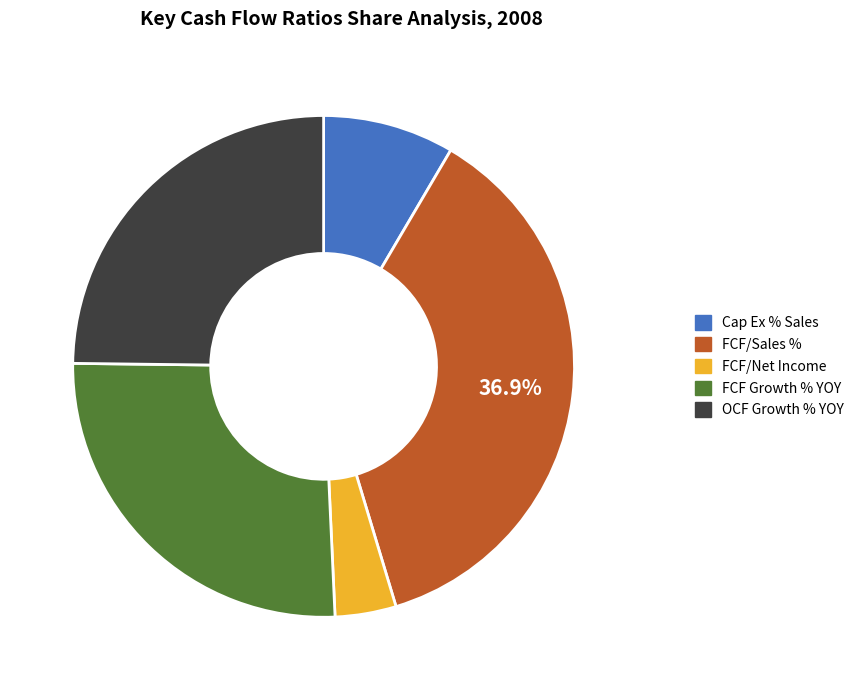

Is there any slice that represents more than half of the pie?

No